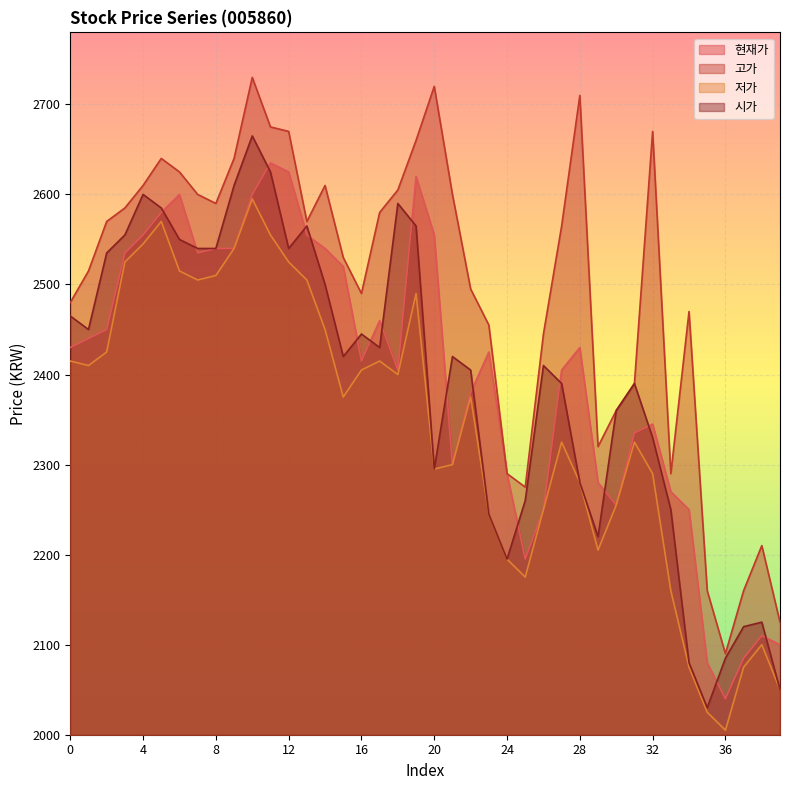

After their last crossing, which series has the higher values: 현재가 or 시가?

현재가